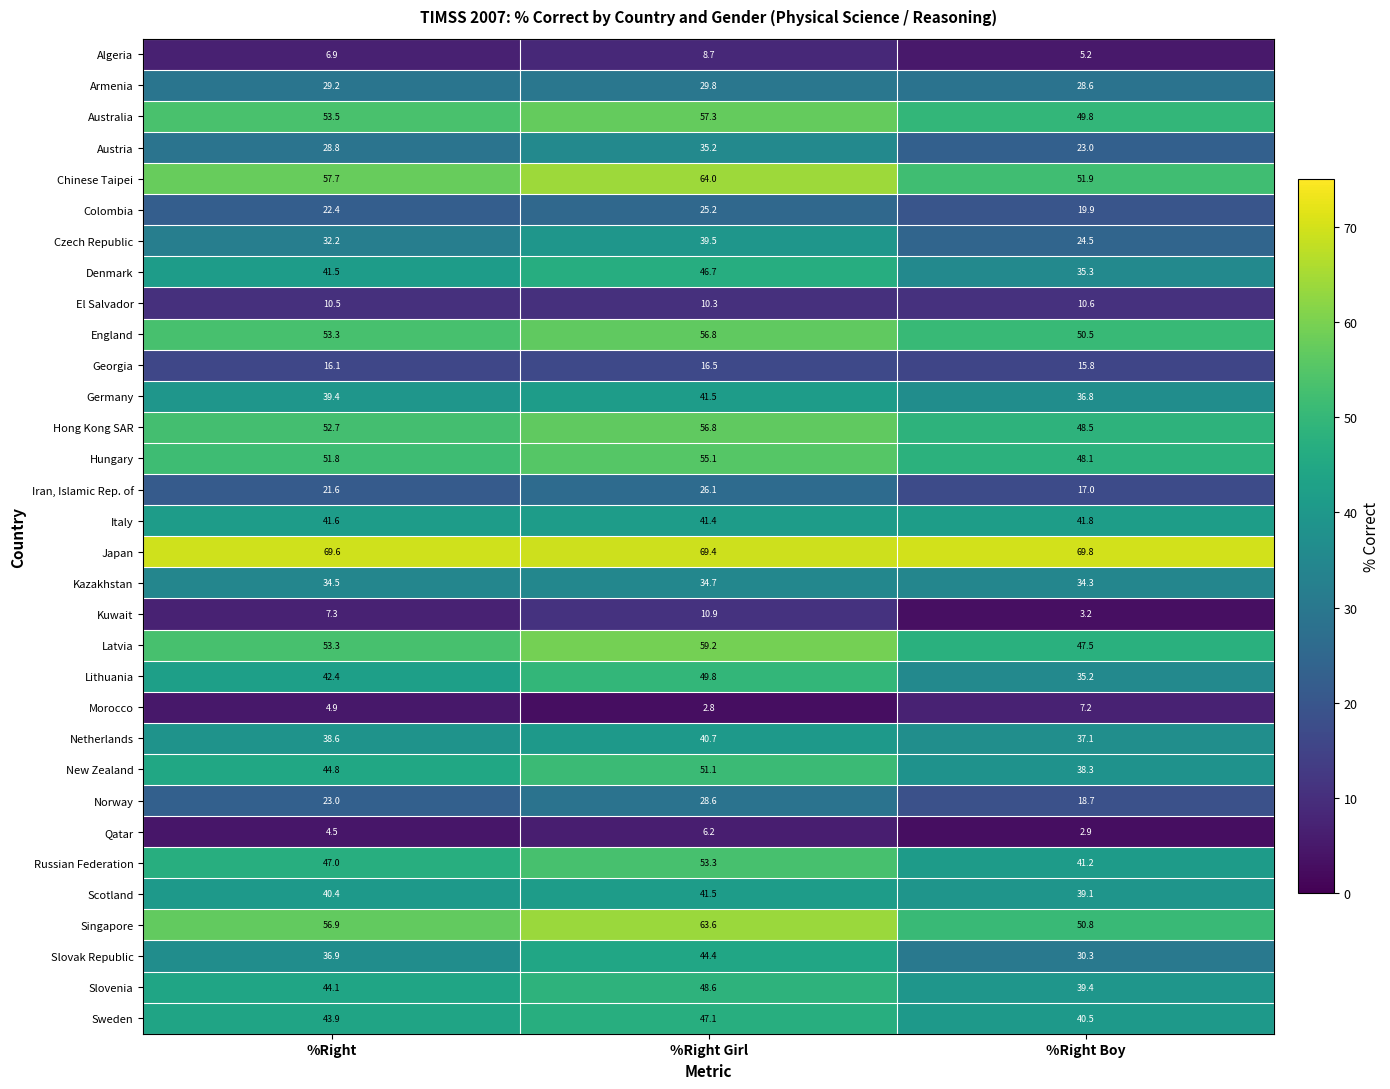

What is the difference between the second highest and minimum values in the Slovenia series?

4.7